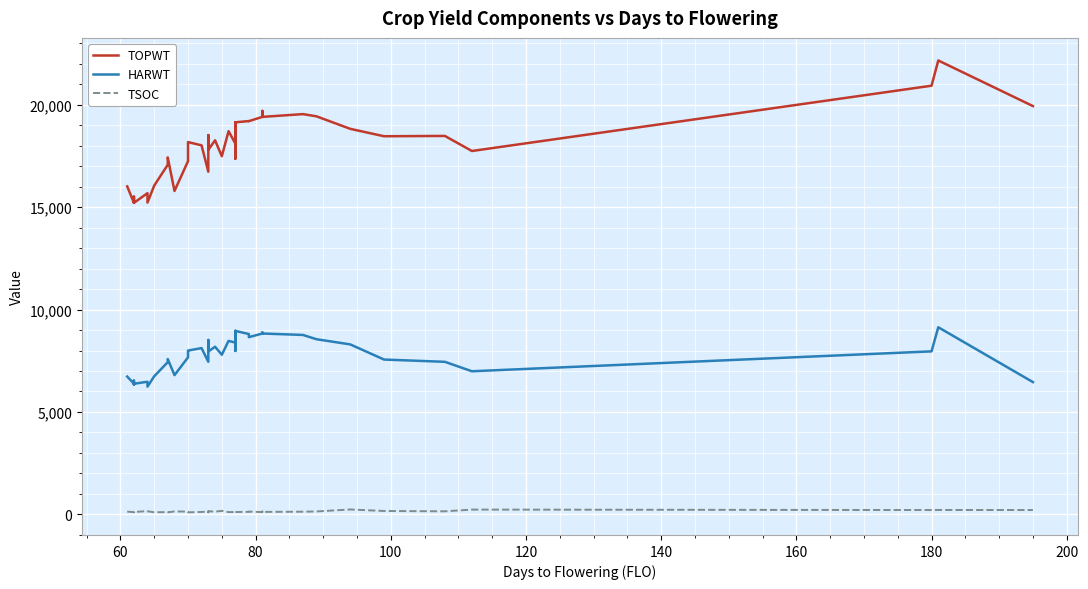

What is the difference between the second highest and second lowest values in the HARWT series?

2608